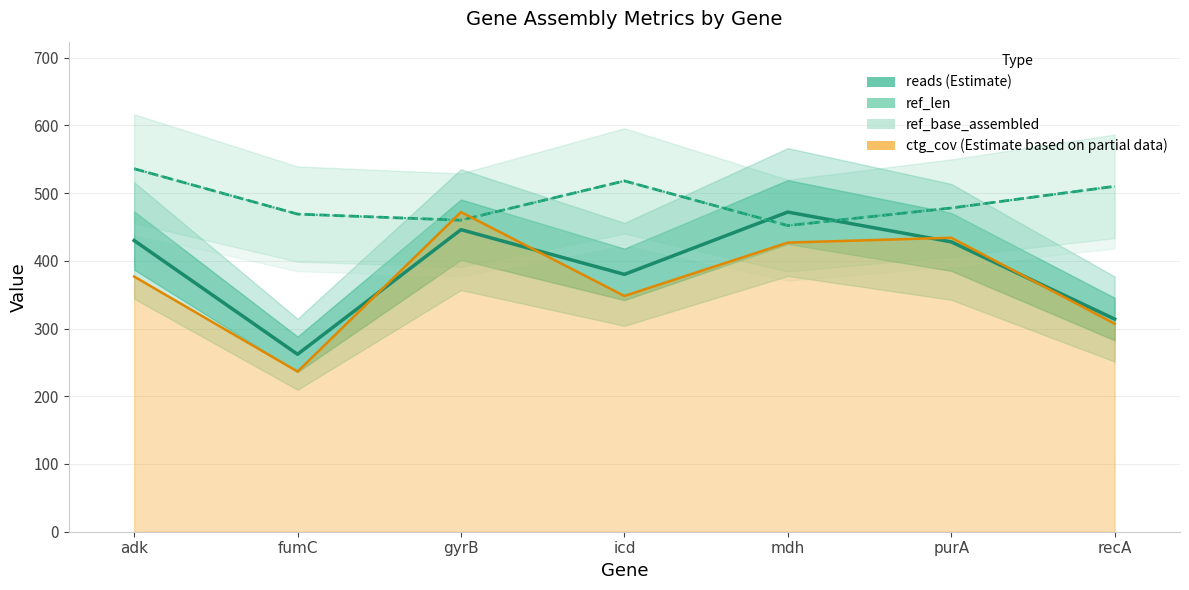

At which label is ctg_cov (scaled) closest to 354?

icd